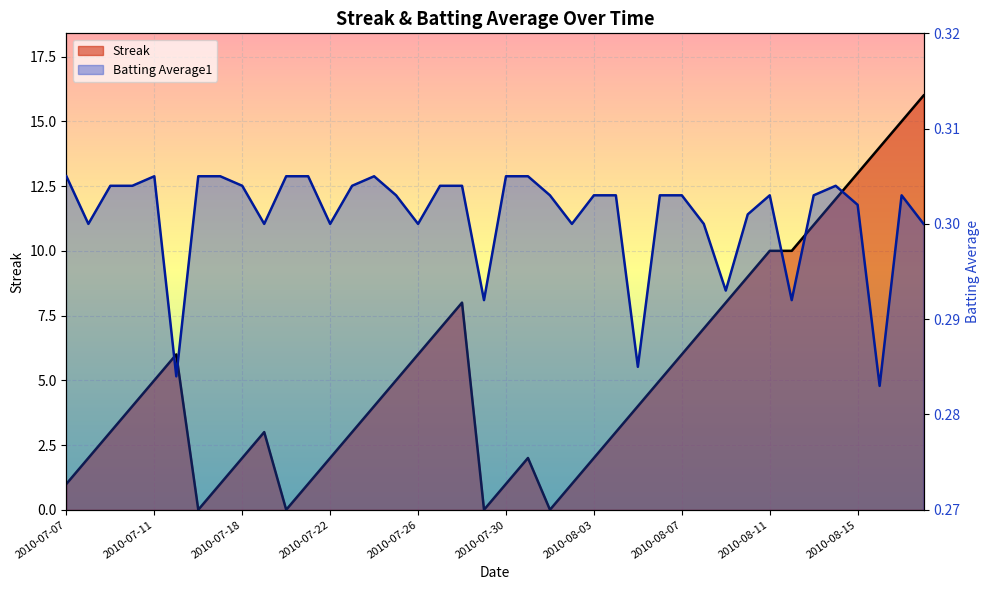

Between 2010-07-23 and 2010-07-09, which is larger?

2010-07-23